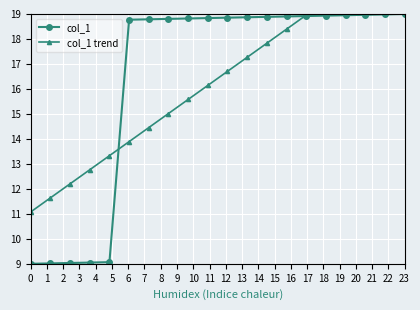

What is the maximum value for col_1?

19.0